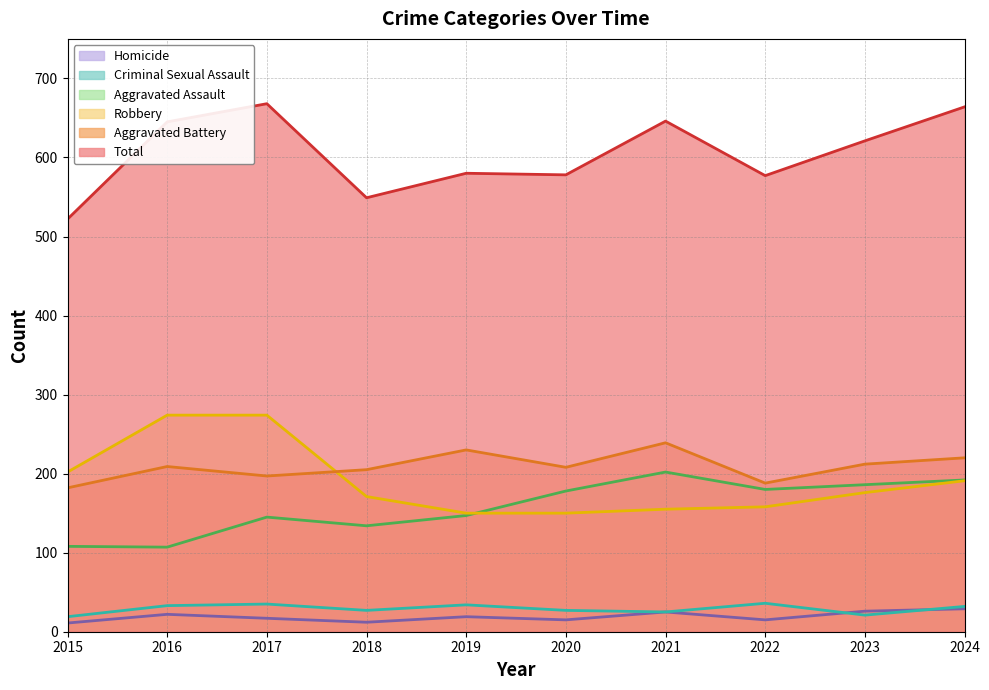

Reading left to right, transcribe all the data shown in this chart.

Aggravated Assault: 2015=108	2016=107	2017=145	2018=134	2019=147	2020=178	2021=202	2022=180	2023=186	2024=192
Aggravated Battery: 2015=182	2016=209	2017=197	2018=205	2019=230	2020=208	2021=239	2022=188	2023=212	2024=220
Criminal Sexual Assault: 2015=19	2016=33	2017=35	2018=27	2019=34	2020=27	2021=25	2022=36	2023=21	2024=32
Homicide: 2015=11	2016=22	2017=17	2018=12	2019=19	2020=15	2021=25	2022=15	2023=26	2024=29
Robbery: 2015=202	2016=274	2017=274	2018=171	2019=150	2020=150	2021=155	2022=158	2023=176	2024=191
Total: 2015=522	2016=645	2017=668	2018=549	2019=580	2020=578	2021=646	2022=577	2023=621	2024=664